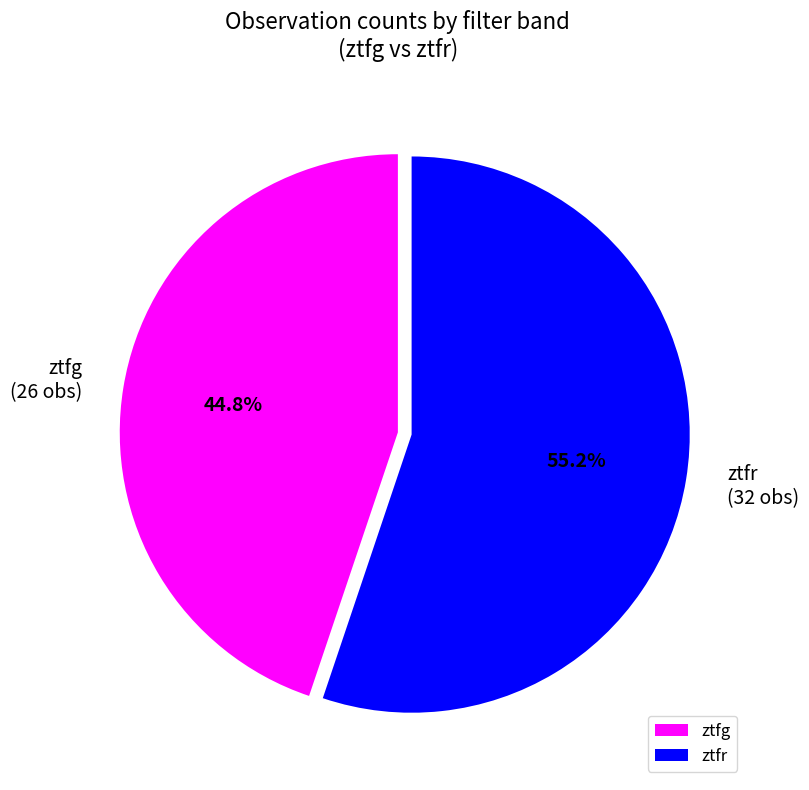

Is it true that ztfr is 37% of the pie?

False